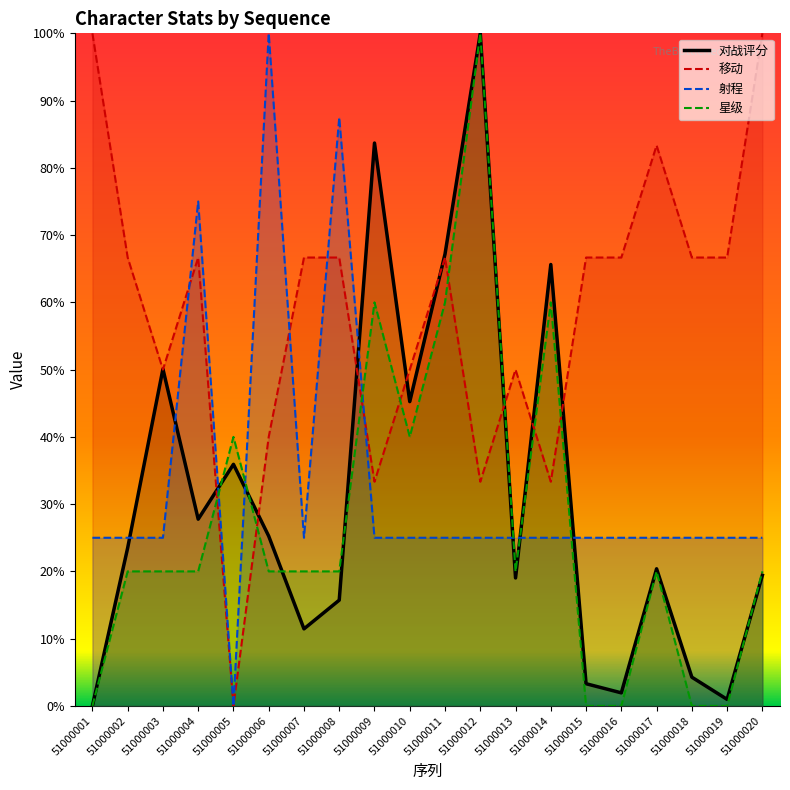

How many times do 移动 and 星级 cross each other?

8